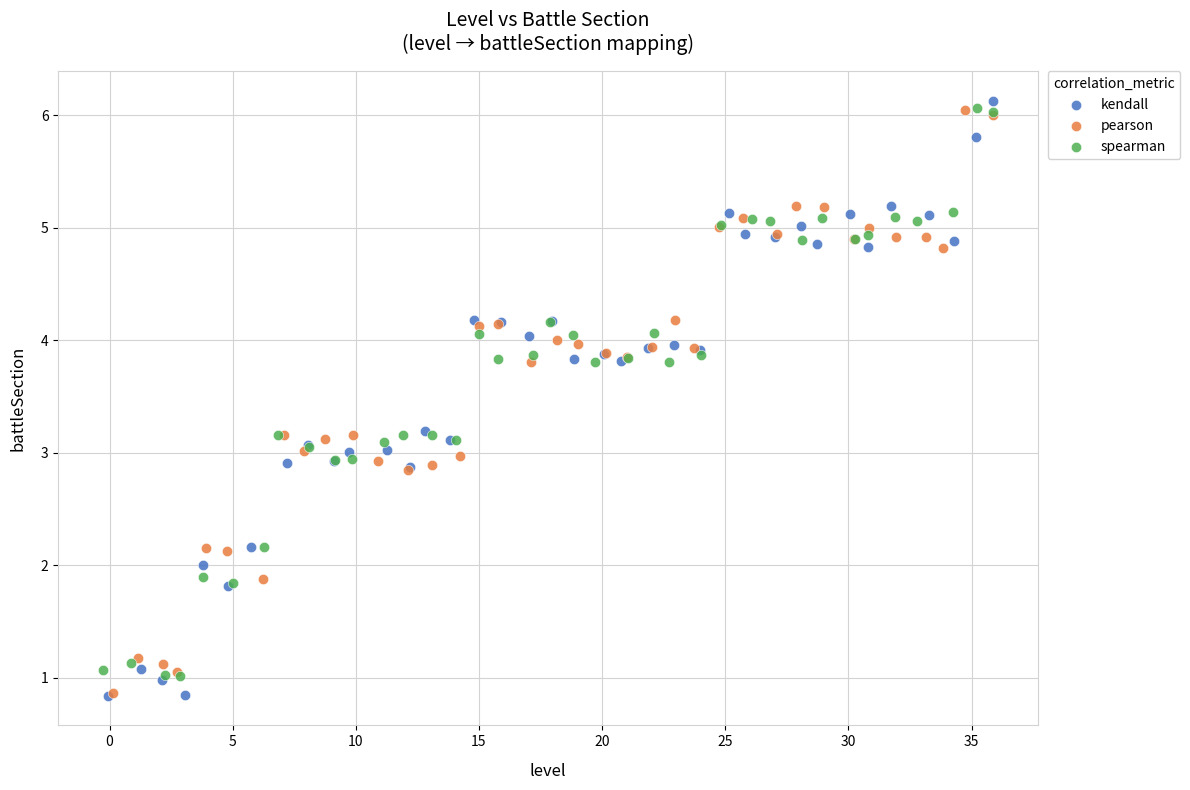

Which series contains the highest Y value?

kendall